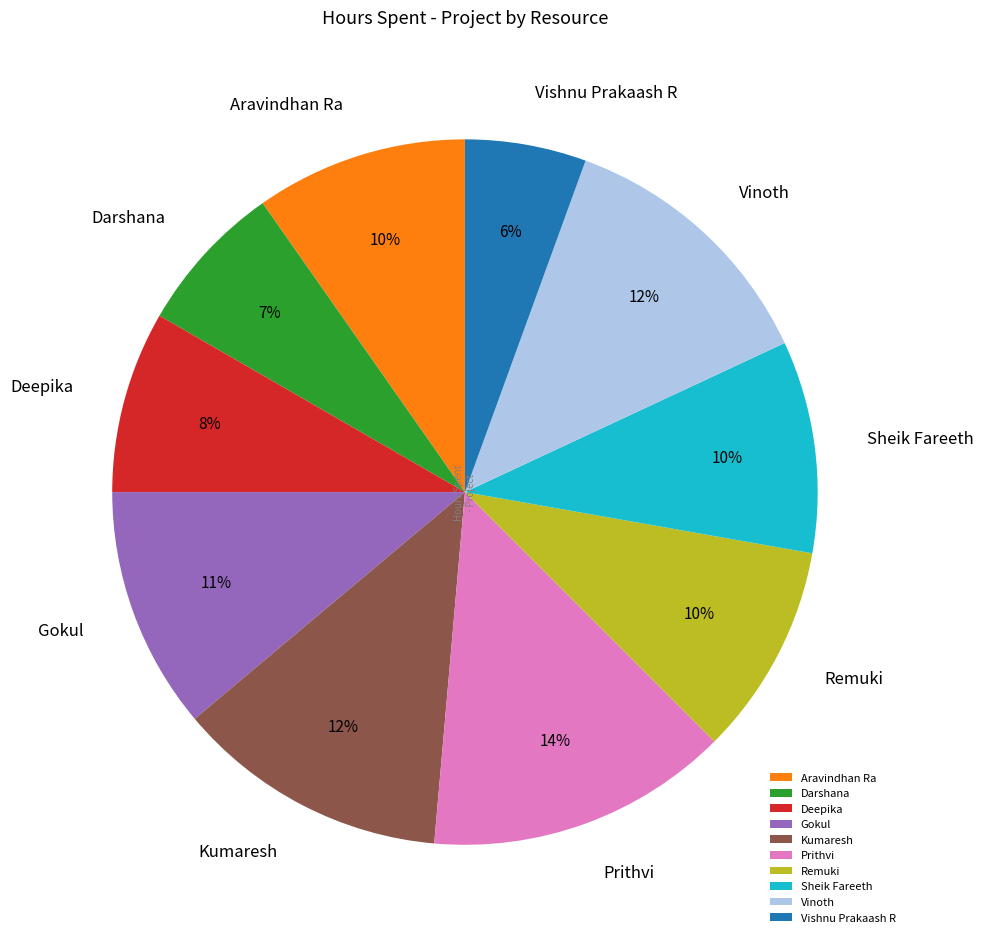

Which category has the smallest portion of the pie?

Vishnu Prakaash R